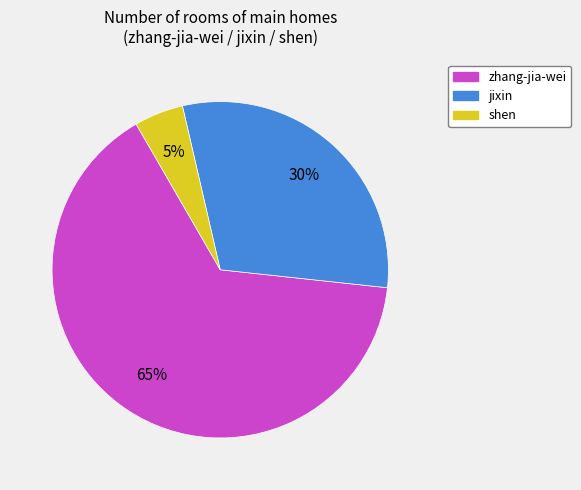

How many slices are in this pie chart?

3